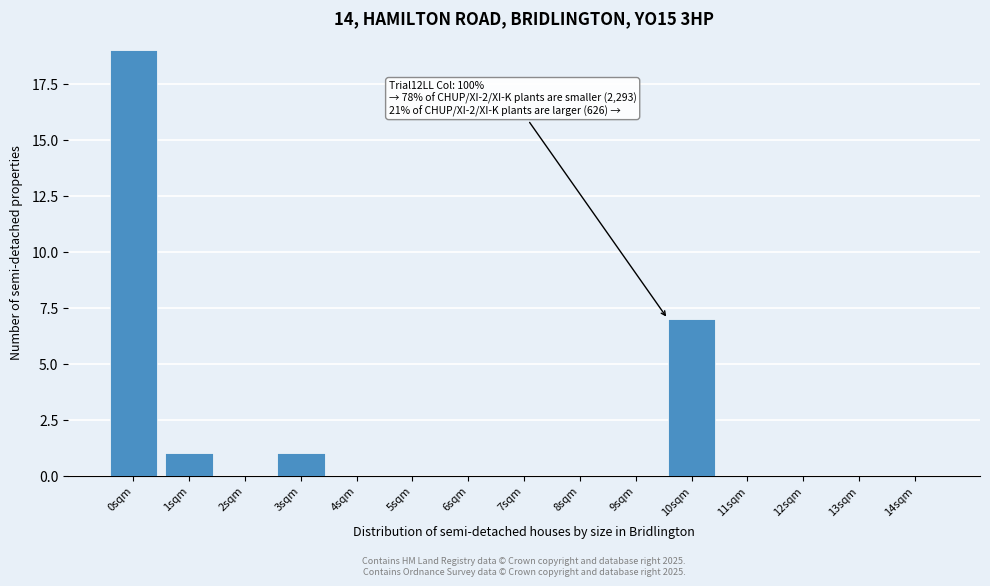

Reading left to right, extract all data points from this chart.

0sqm=19	1sqm=1	2sqm=0	3sqm=1	4sqm=0	5sqm=0	6sqm=0	7sqm=0	8sqm=0	9sqm=0	10sqm=7	11sqm=0	12sqm=0	13sqm=0	14sqm=0